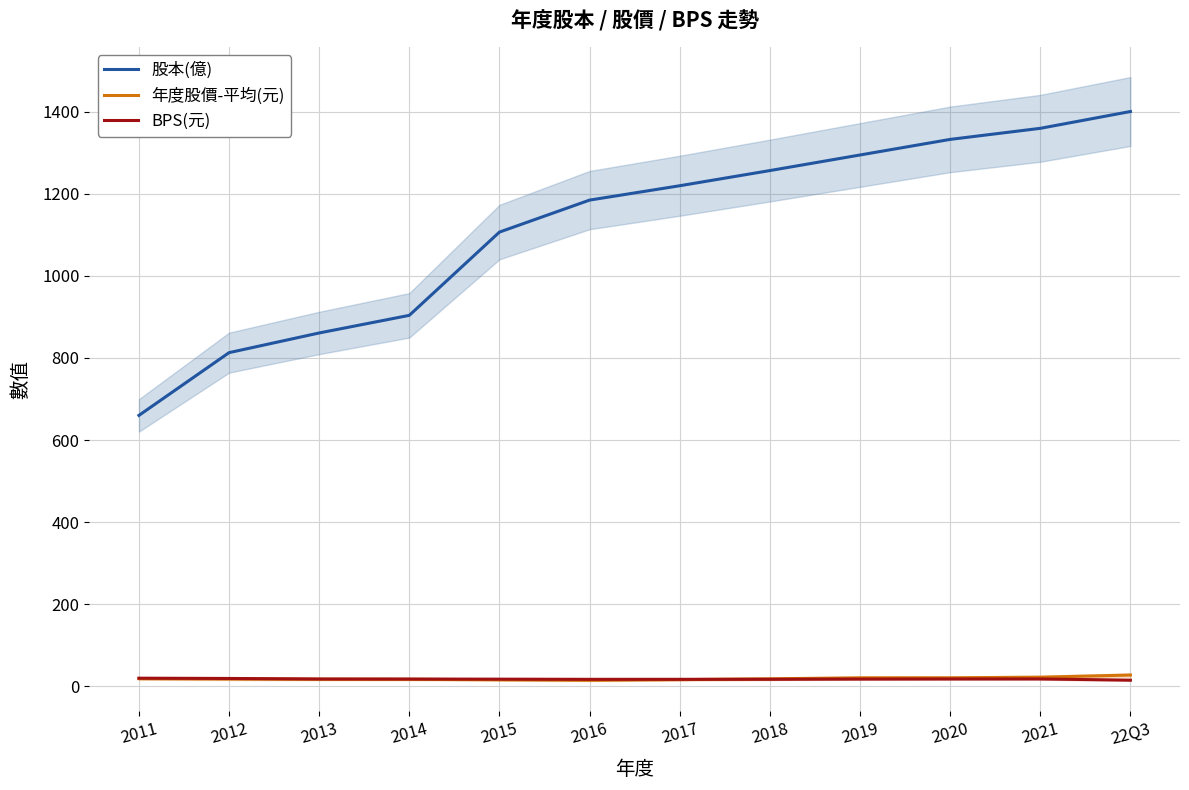

The 年度股價-平均(元) series shows 34.9 at 2020. True or false?

False